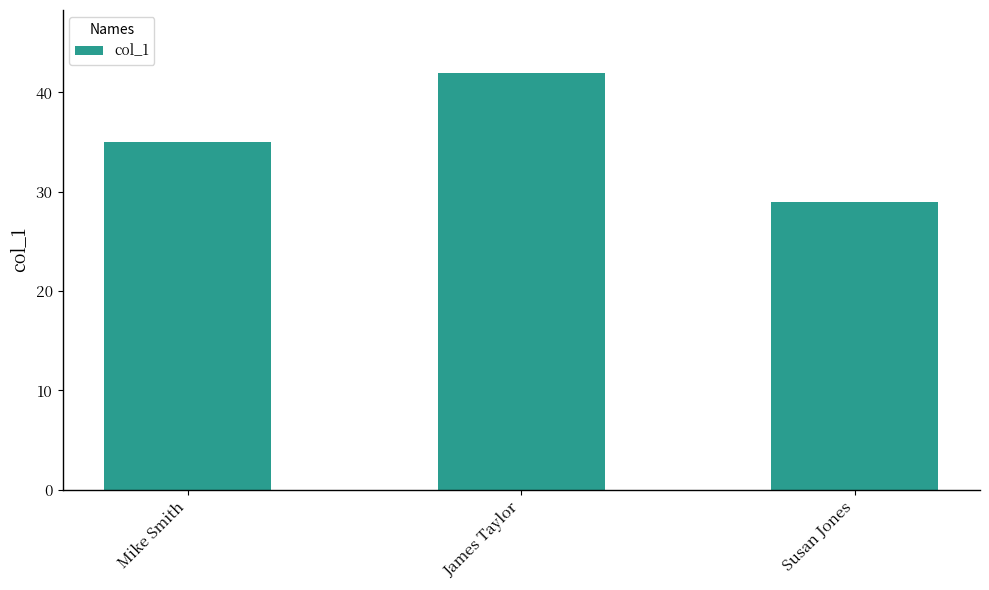

What is the label of the 2nd bar from the left?

James Taylor